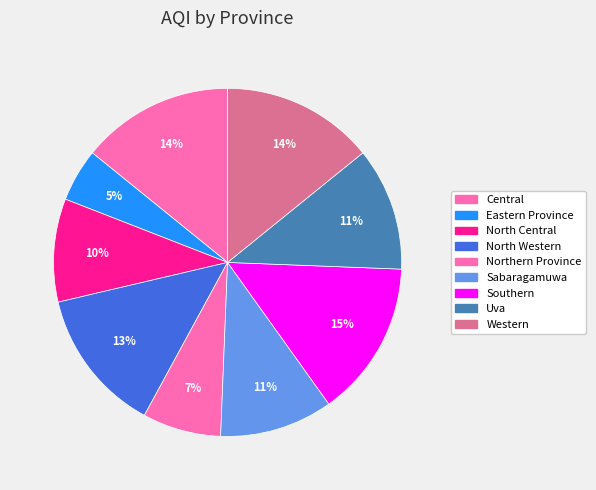

How many segments does this pie chart have?

9